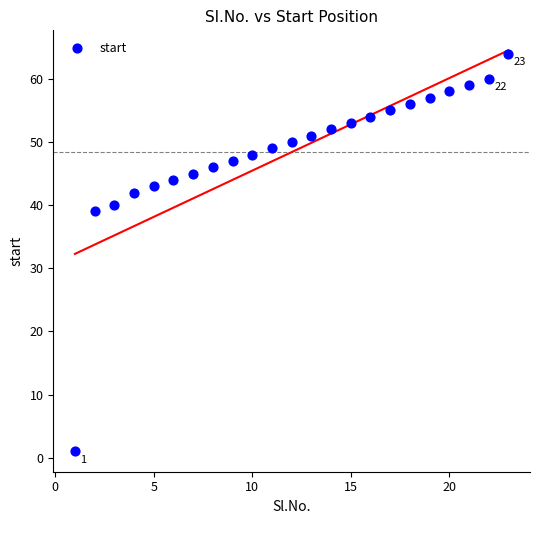

What is the range of Y values (max minus min)?

63